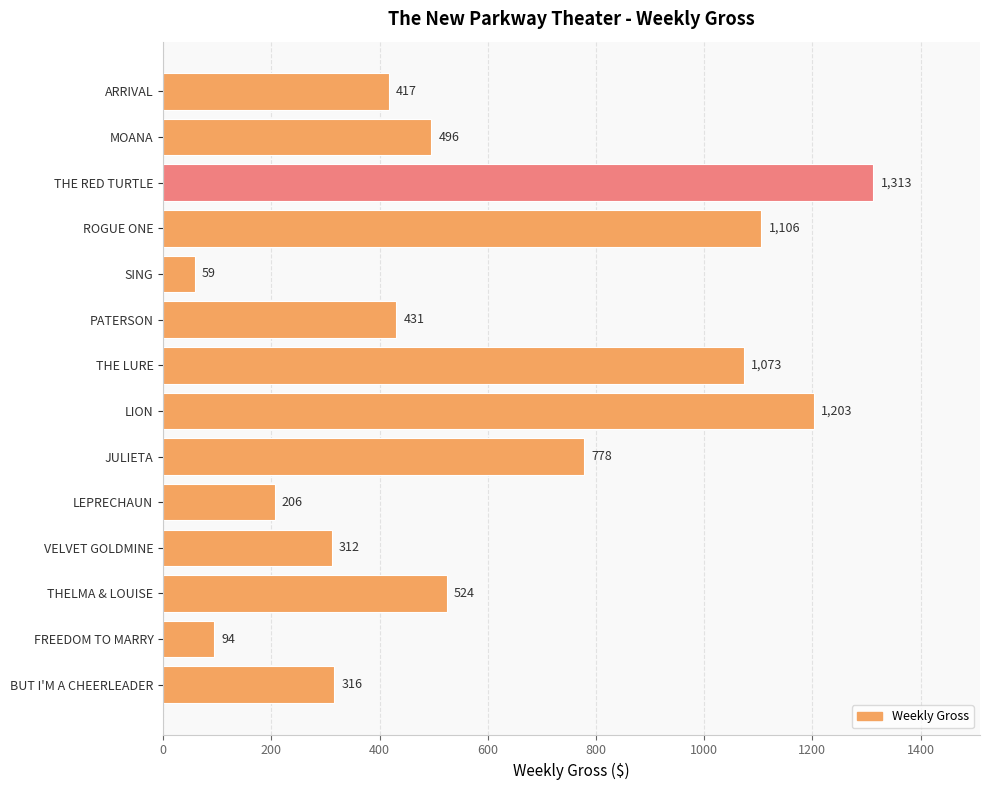

Reading bottom to top, transcribe all the data shown in this chart.

316	94	524	312	206	778	1203	1073	431	59	1106	1313	496	417